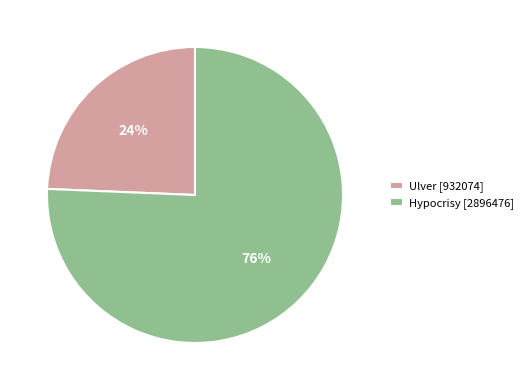

To the nearest percent, what portion does Hypocrisy [2896476] represent?

76%